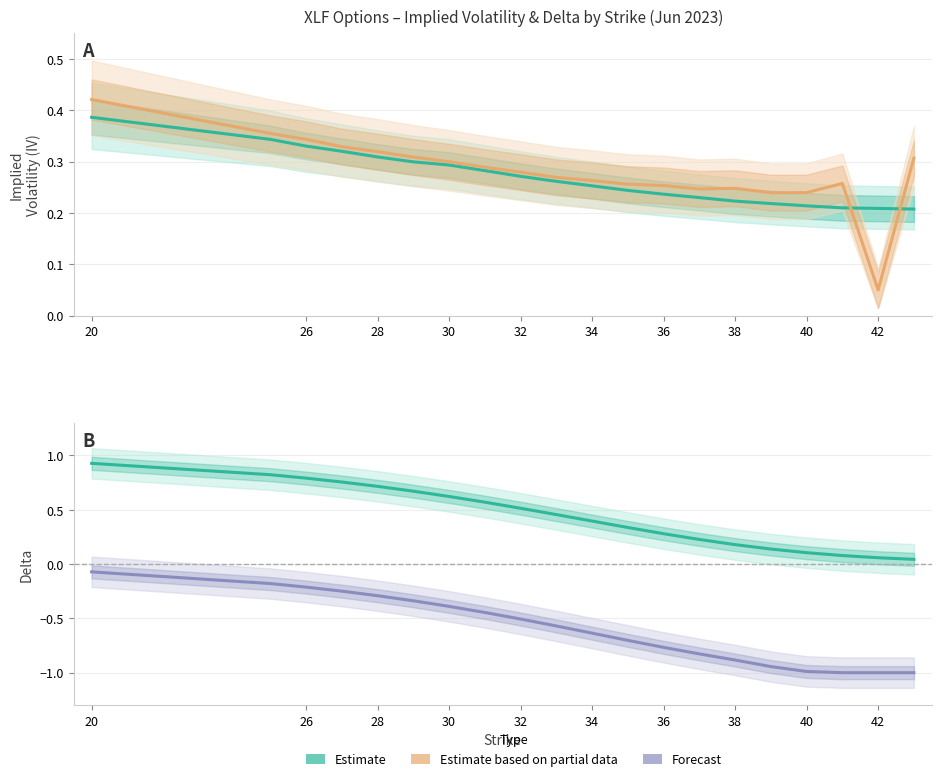

Reading left to right, what are all the values shown in this chart?

Call IV (Estimate): 0.4	0.3	0.3	0.3	0.3	0.3	0.3	0.3	0.3	0.3	0.3	0.2	0.2	0.2	0.2	0.2	0.2	0.2	0.2	0.2
Put IV (Partial): 0.4	0.4	0.3	0.3	0.3	0.3	0.3	0.3	0.3	0.3	0.3	0.3	0.3	0.2	0.2	0.2	0.2	0.3	0.1	0.3
Call Delta (Estimate): 0.9	0.8	0.8	0.8	0.7	0.7	0.6	0.6	0.5	0.5	0.4	0.3	0.3	0.2	0.2	0.1	0.1	0.1	0.1	0.0
Put Delta (Forecast): -0.1	-0.2	-0.2	-0.2	-0.3	-0.3	-0.4	-0.4	-0.5	-0.6	-0.6	-0.7	-0.8	-0.8	-0.9	-0.9	-1.0	-1.0	-1.0	-1.0